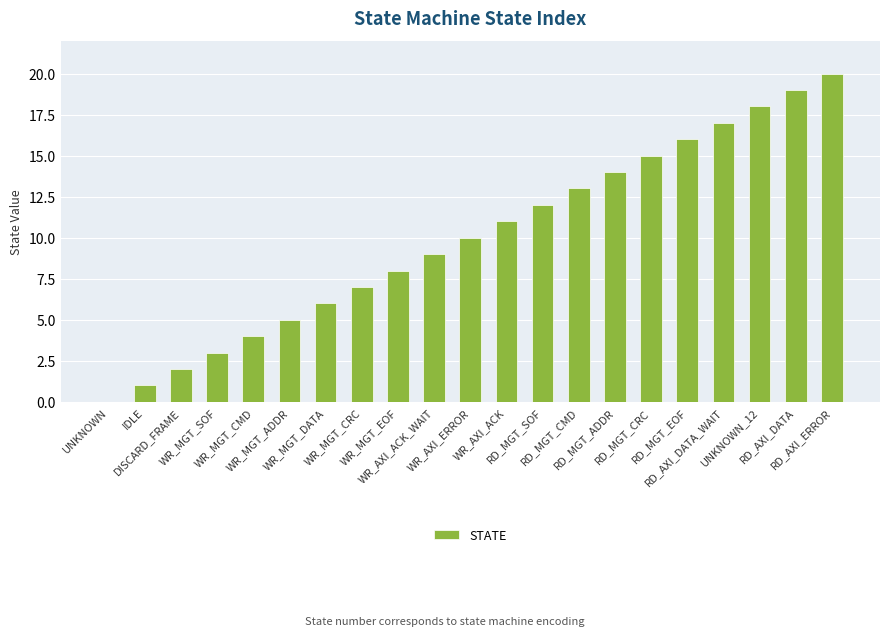

The value at WR_MGT_SOF is 3. True or false?

True